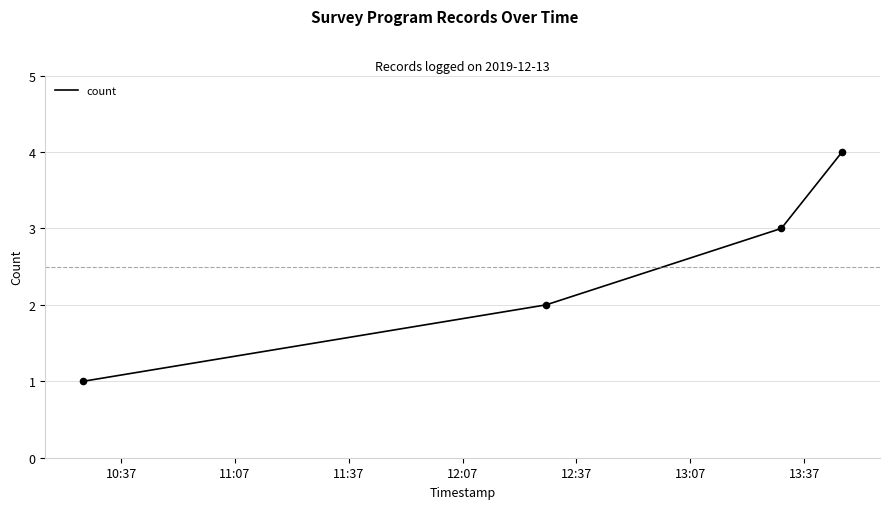

What is the maximum value shown in the chart?

4